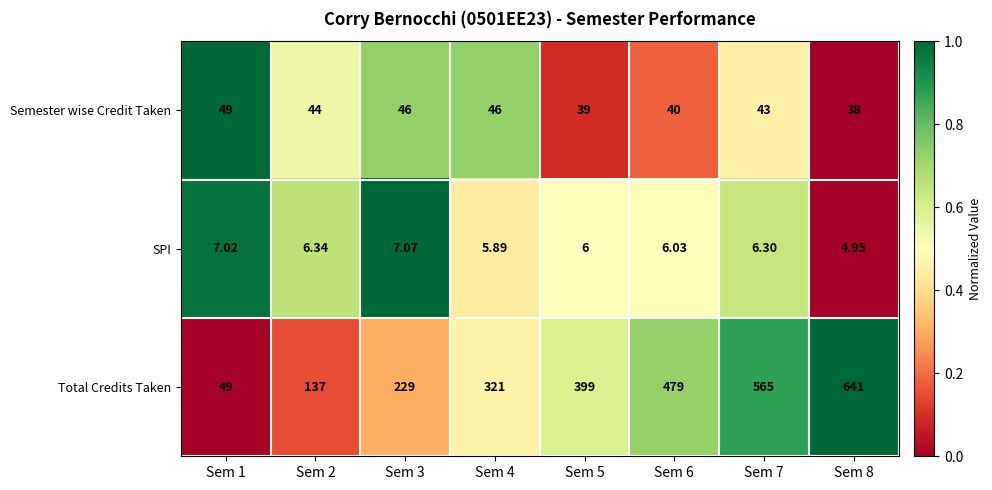

Is the value of Total Credits Taken at Sem 7 greater than the value of SPI at Sem 6?

Yes